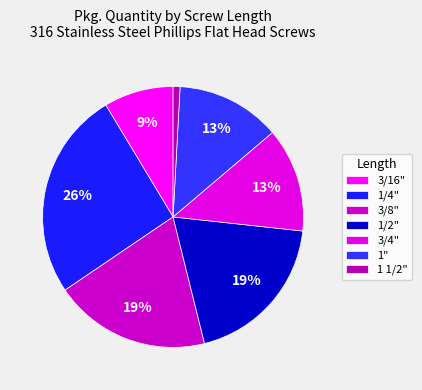

To the nearest percent, what is the average slice percentage?

14%